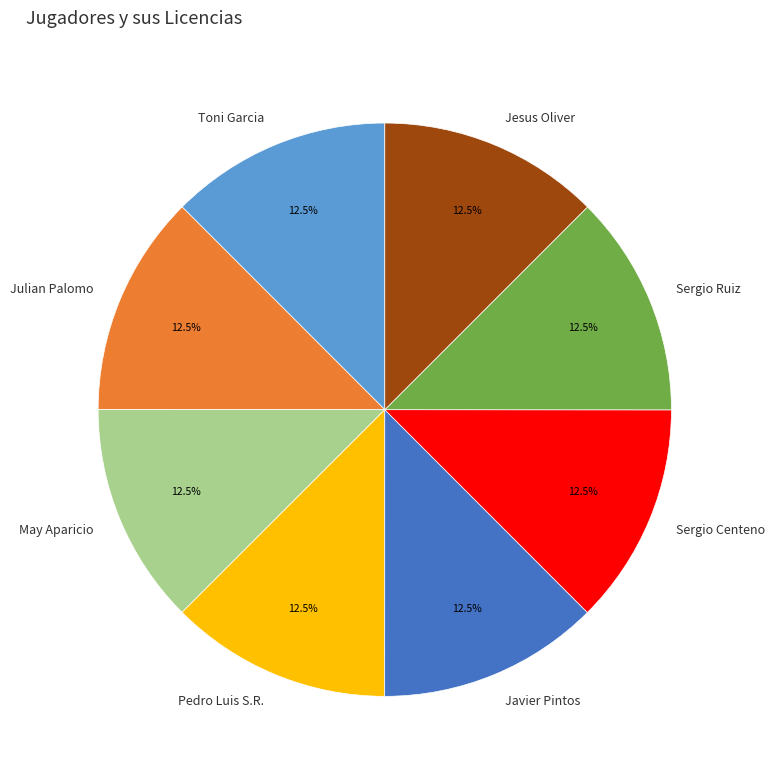

How many slices are in this pie chart?

8